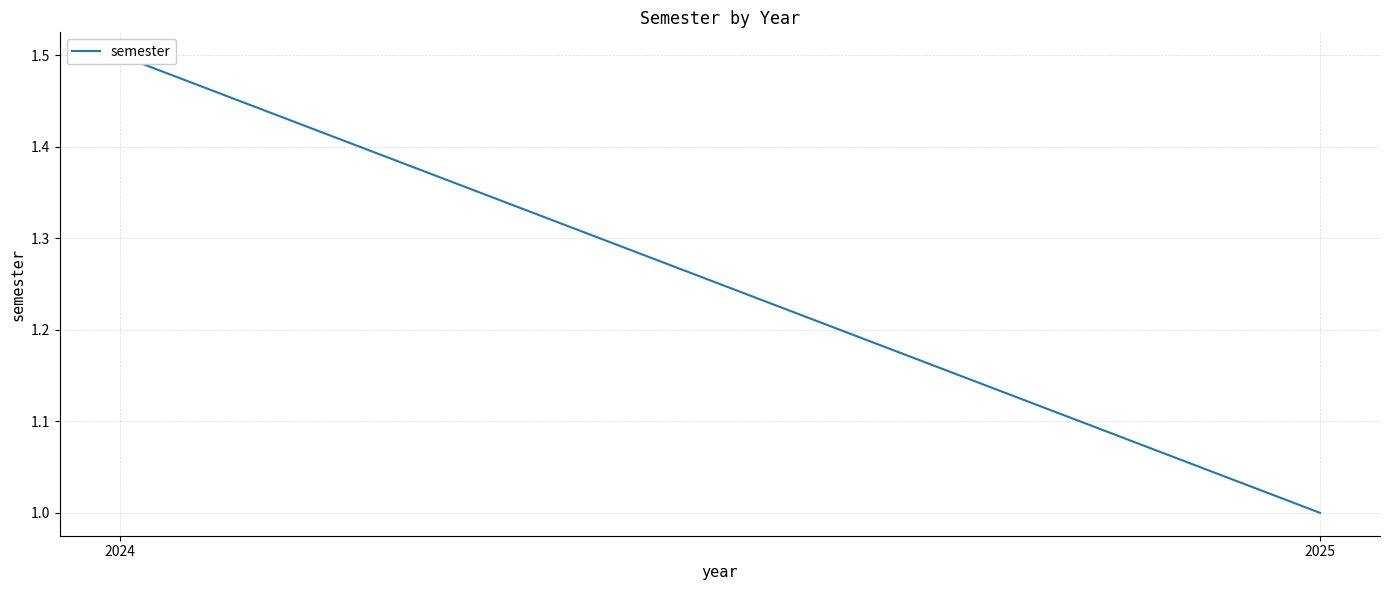

What is the ratio of the value at 2025 to the value at 2024?

0.7